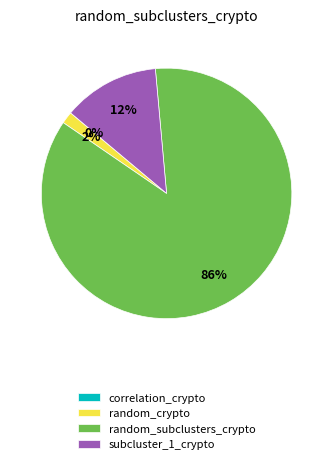

Between random_crypto and random_subclusters_crypto, which is larger?

random_subclusters_crypto